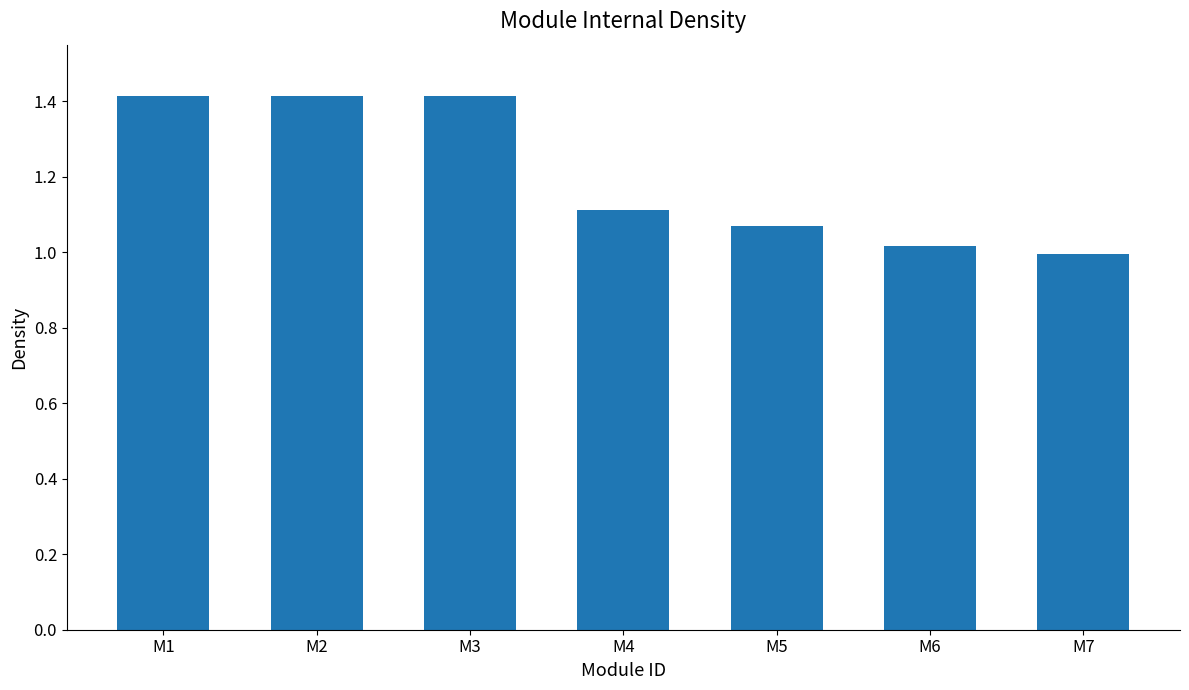

What is the change in value from M2 to M7?

-0.4